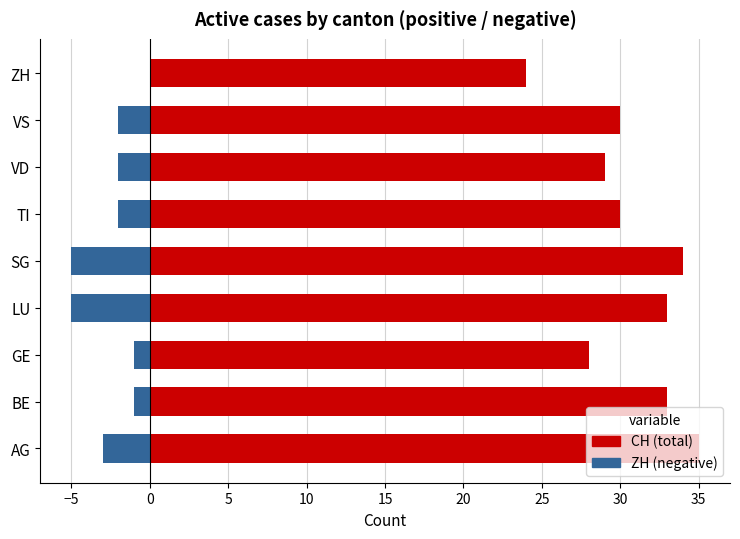

How many series are shown in this chart?

2